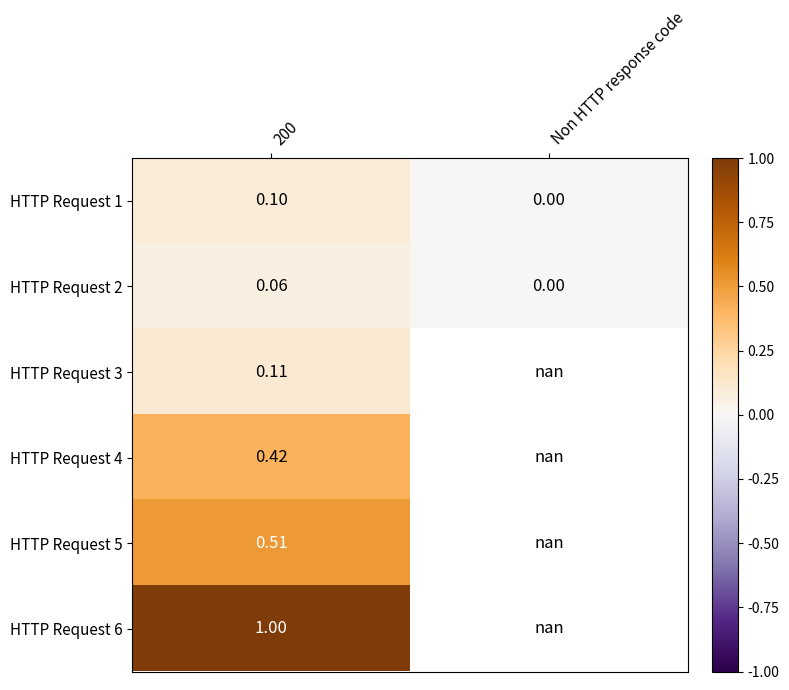

Which label corresponds to the largest value in the chart?

200